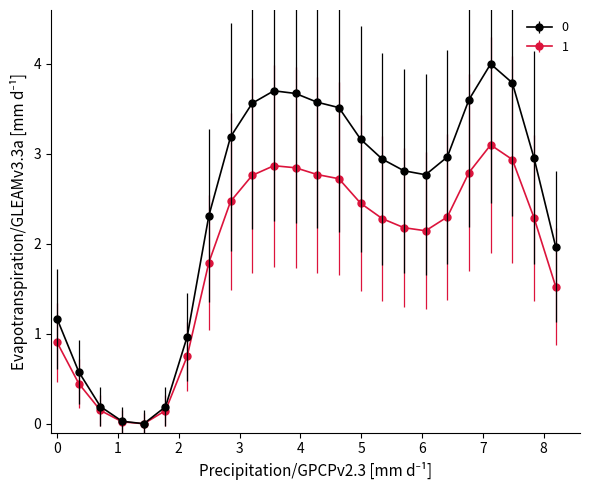

True or false: 0 has more than 0 points higher than both neighbors.

True